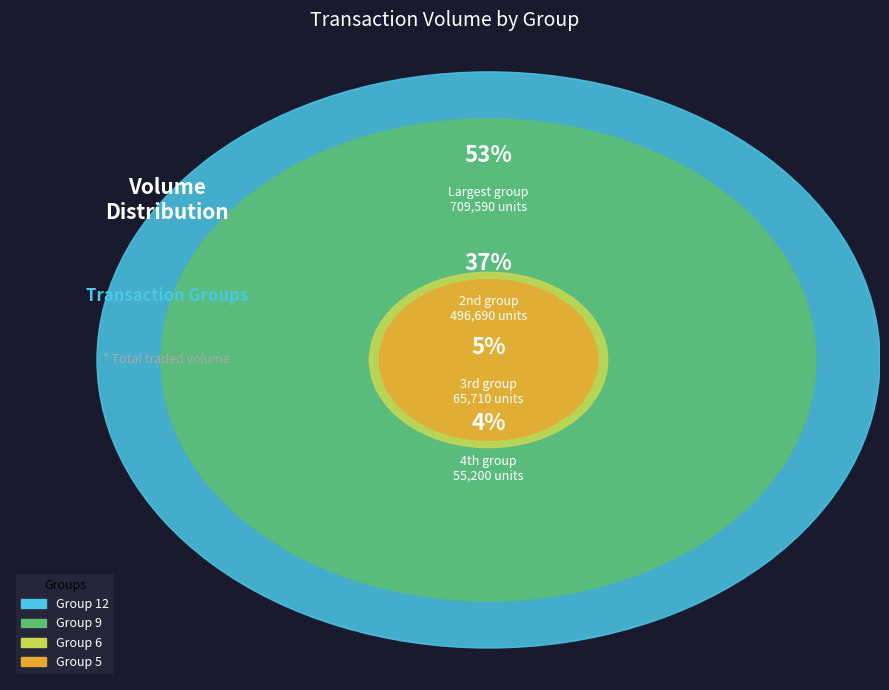

To the nearest percent, what is the combined percentage of 6 and 3?

6%